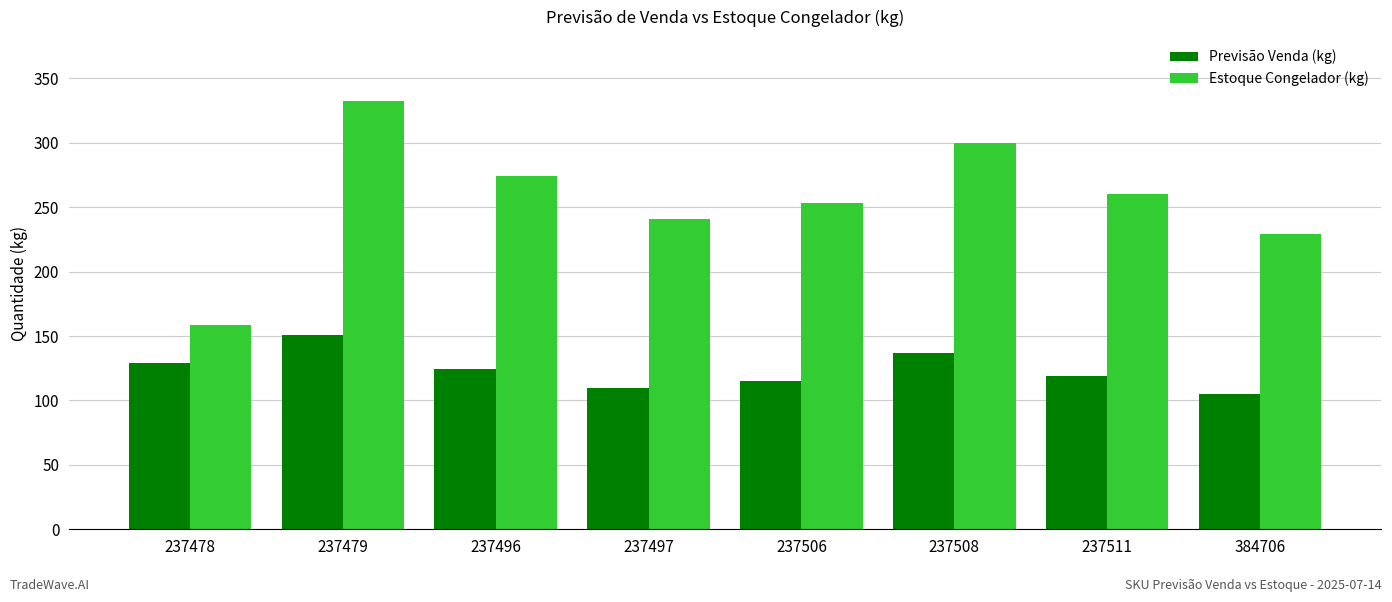

Which series has the widest spread of values?

Estoque Congelador (kg)